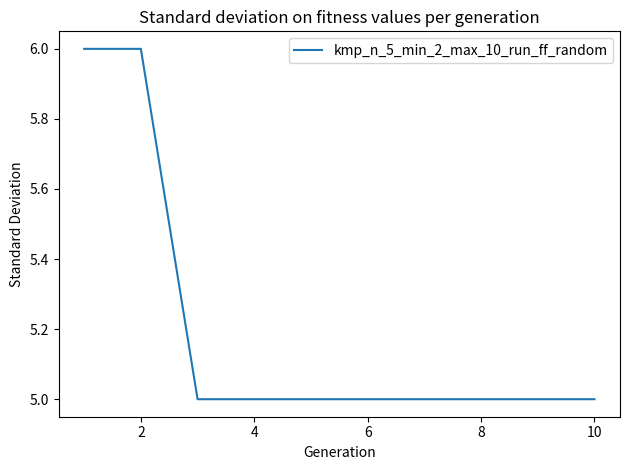

True or false: there are more than 0 points higher than both neighbors.

False